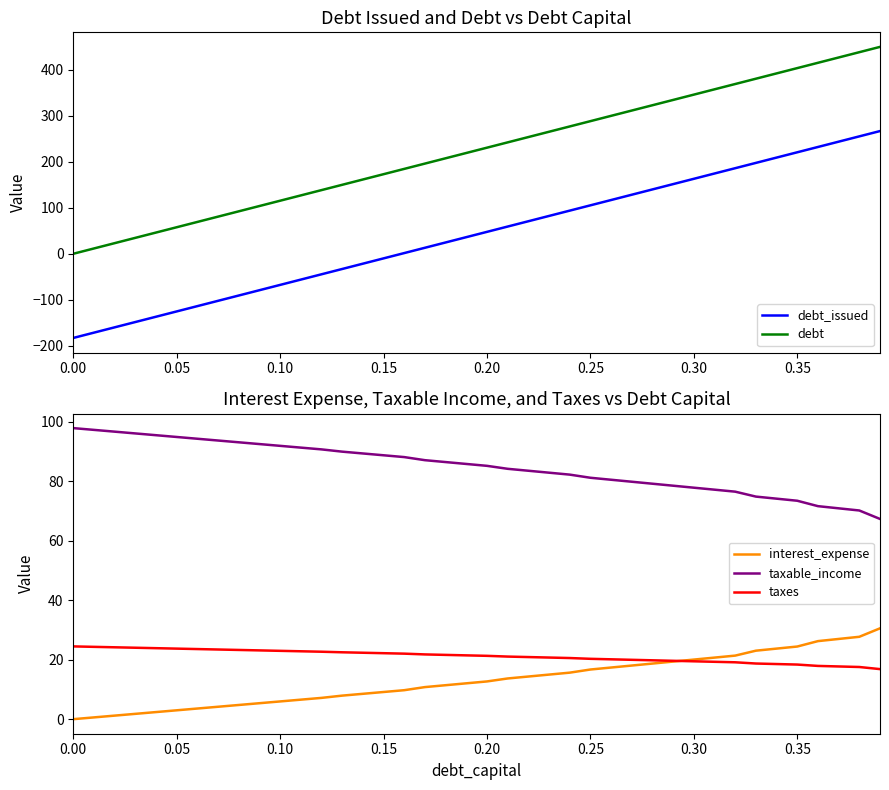

At how many categories does at least one series exceed 445?

1